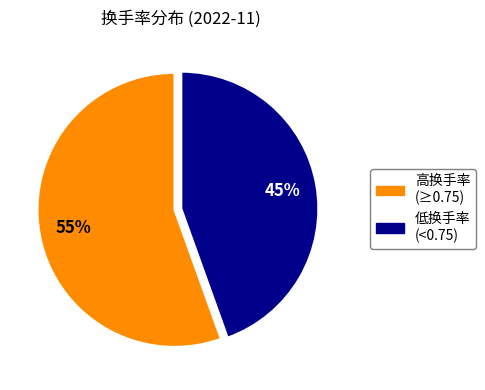

Count the number of slices in the pie.

2